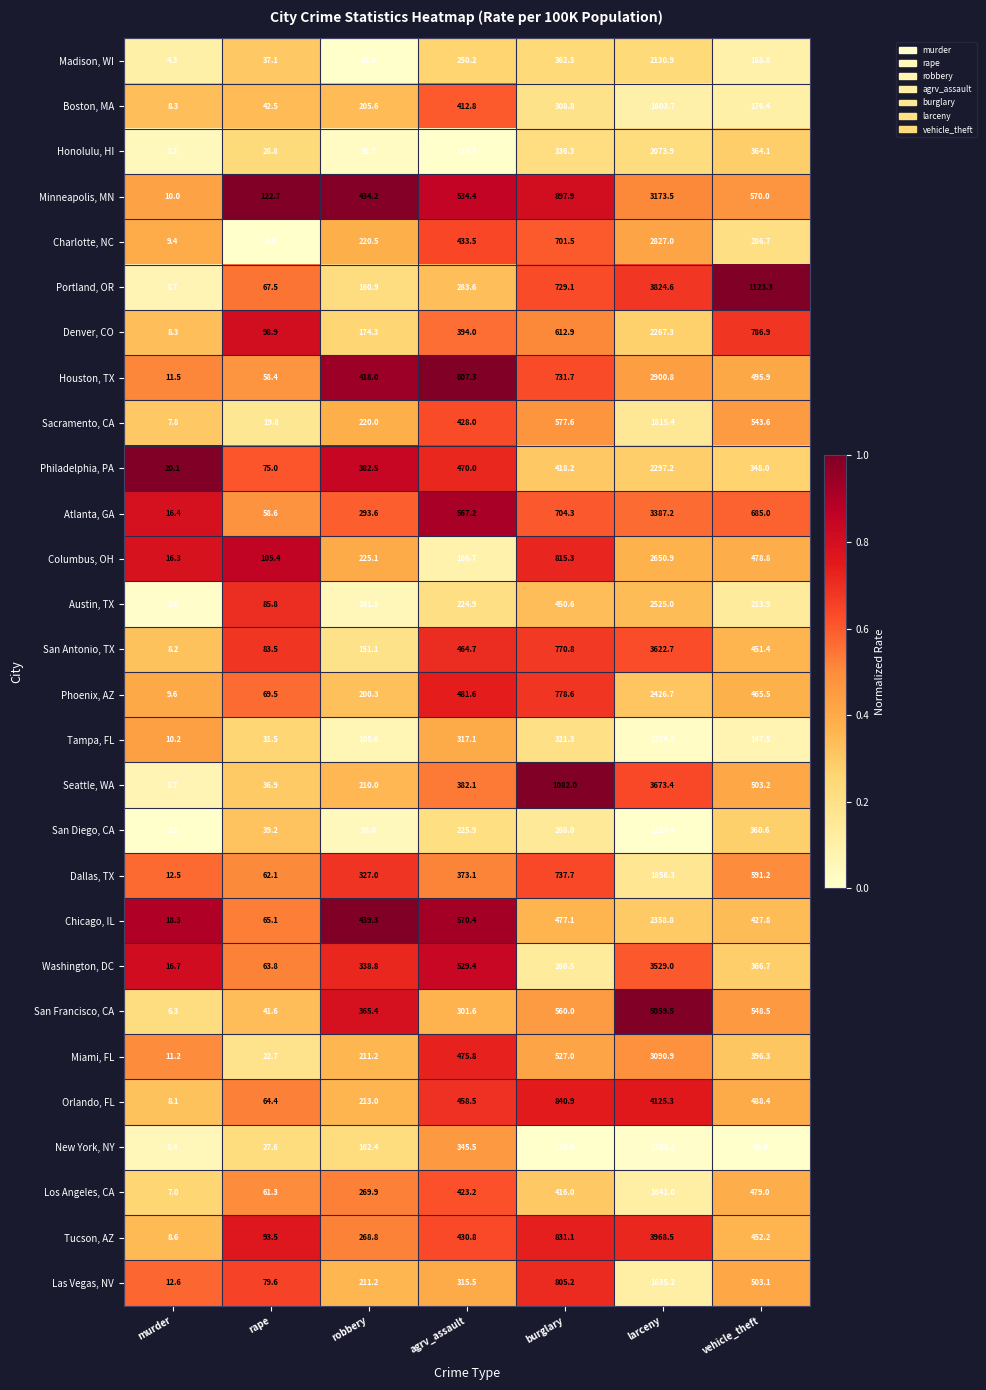

Rank the categories by Chicago, IL value from lowest to highest.

murder, rape, vehicle_theft, robbery, burglary, agrv_assault, larceny